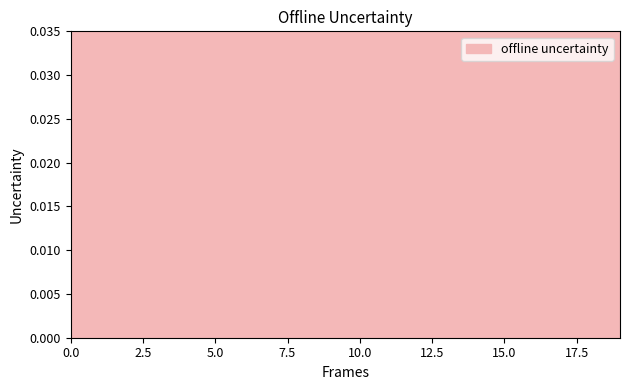

How many values are between 0 and 1?

20